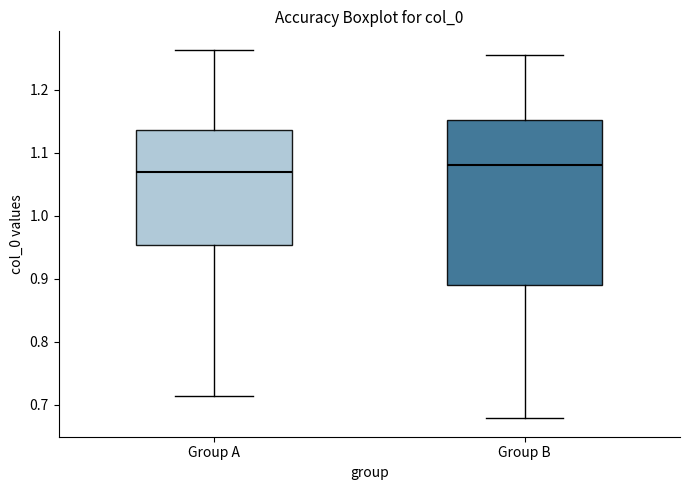

Where is the upper edge of the box for Group A on the y-axis? The values are not printed on the chart, so give them approximately, as read against the axis.

1.14